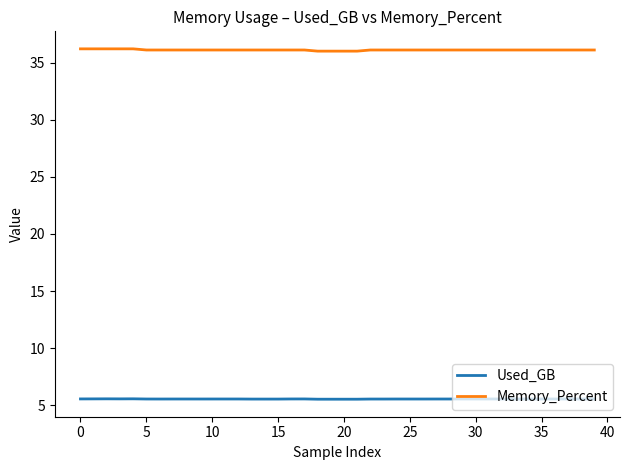

What are all the series names shown in the legend?

Used_GB, Memory_Percent